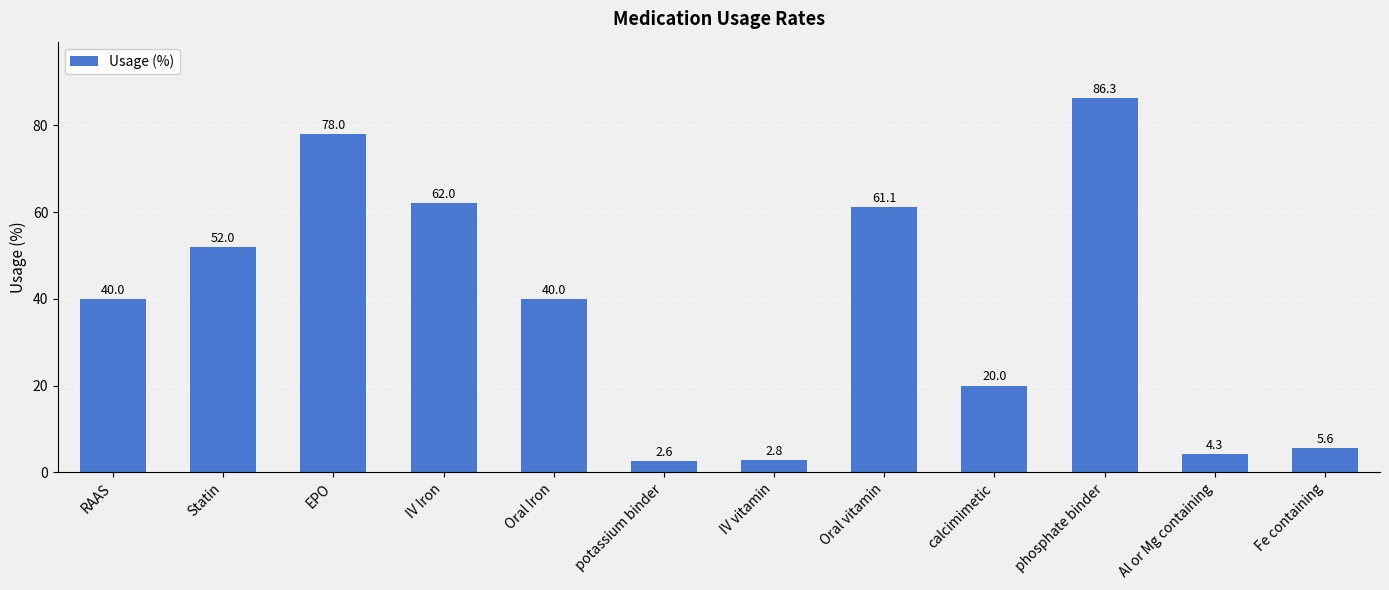

Are the bars grouped side by side (vs. stacked)?

No